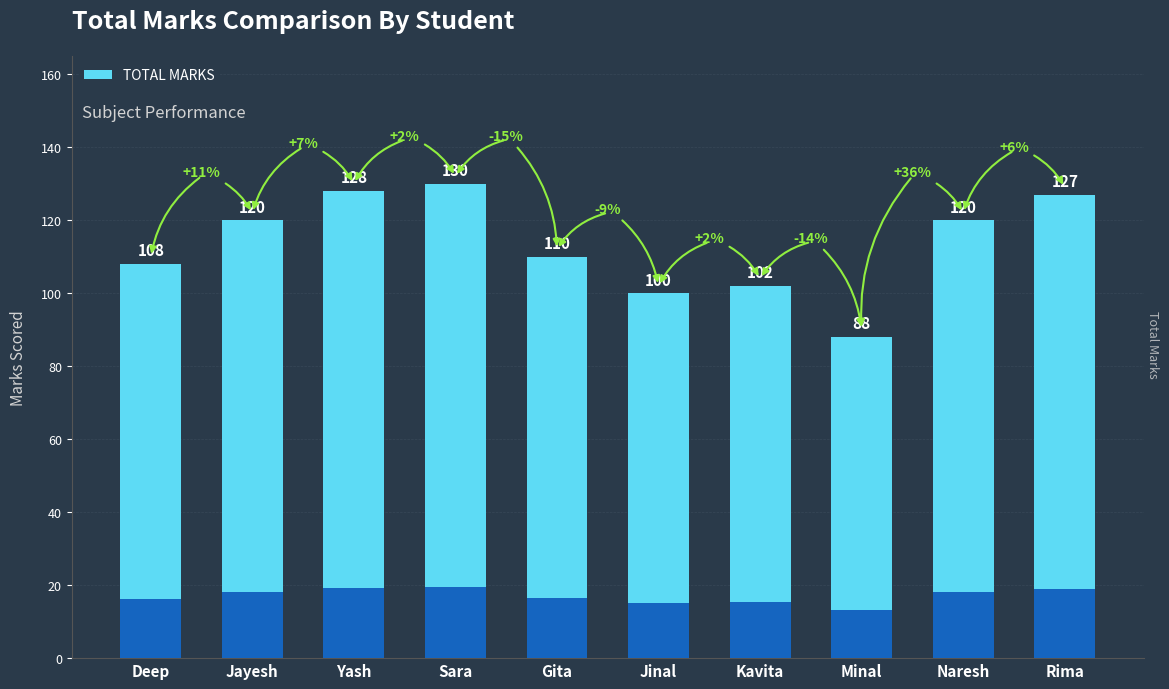

Reading right to left, extract all data points from this chart.

Rima=127	Naresh=120	Minal=88	Kavita=102	Jinal=100	Gita=110	Sara=130	Yash=128	Jayesh=120	Deep=108